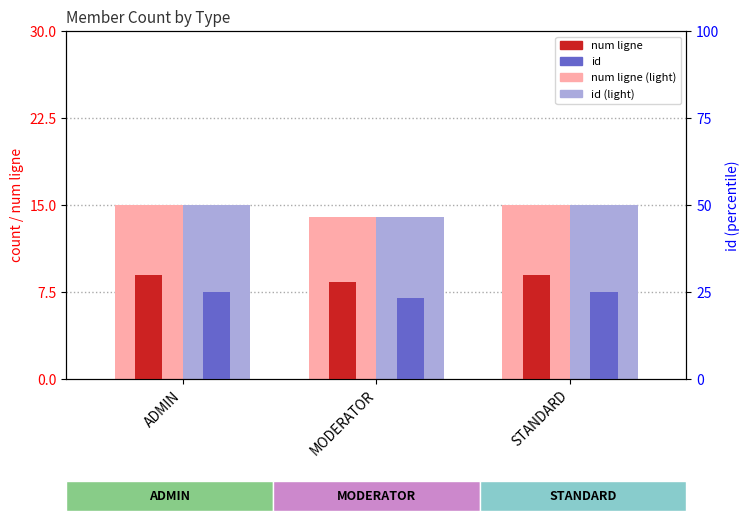

What is the average value of the id series?

7.3